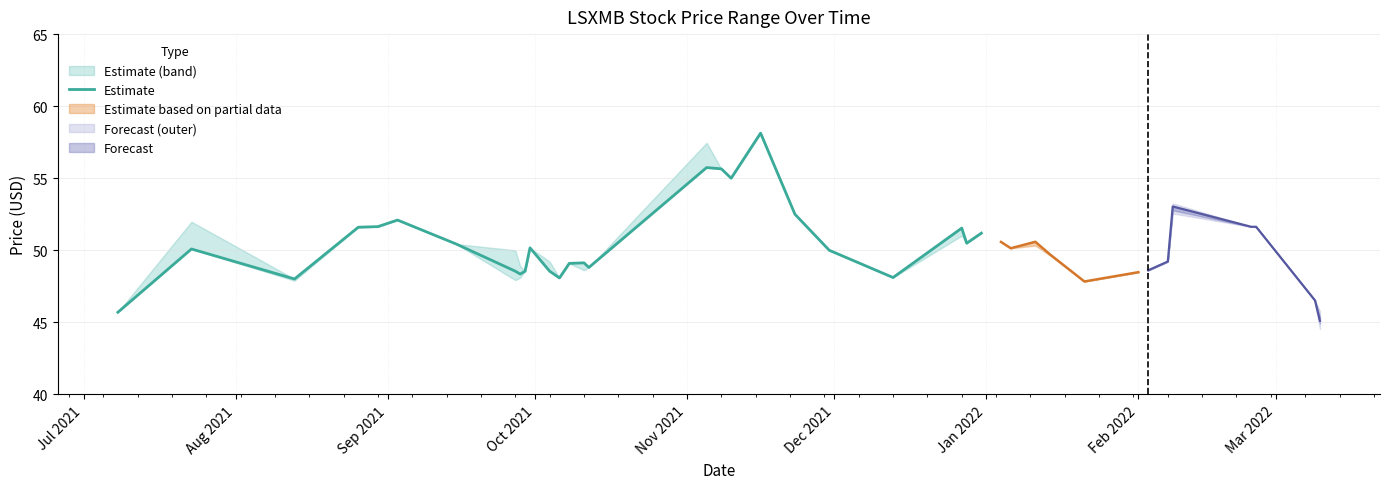

What is the minimum value for Estimate?

45.7